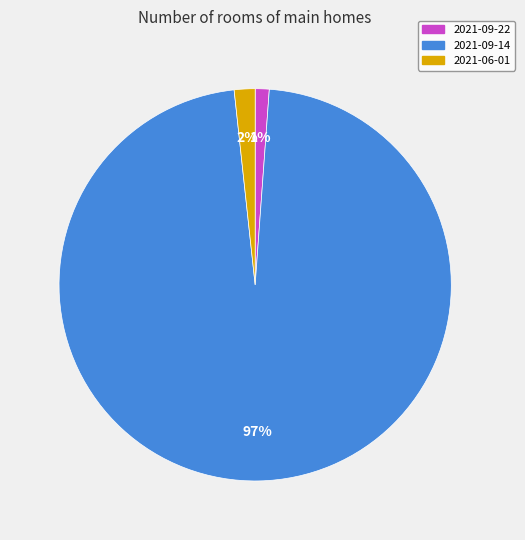

The 2021-09-22 slice represents 1% of the pie. True or false?

True